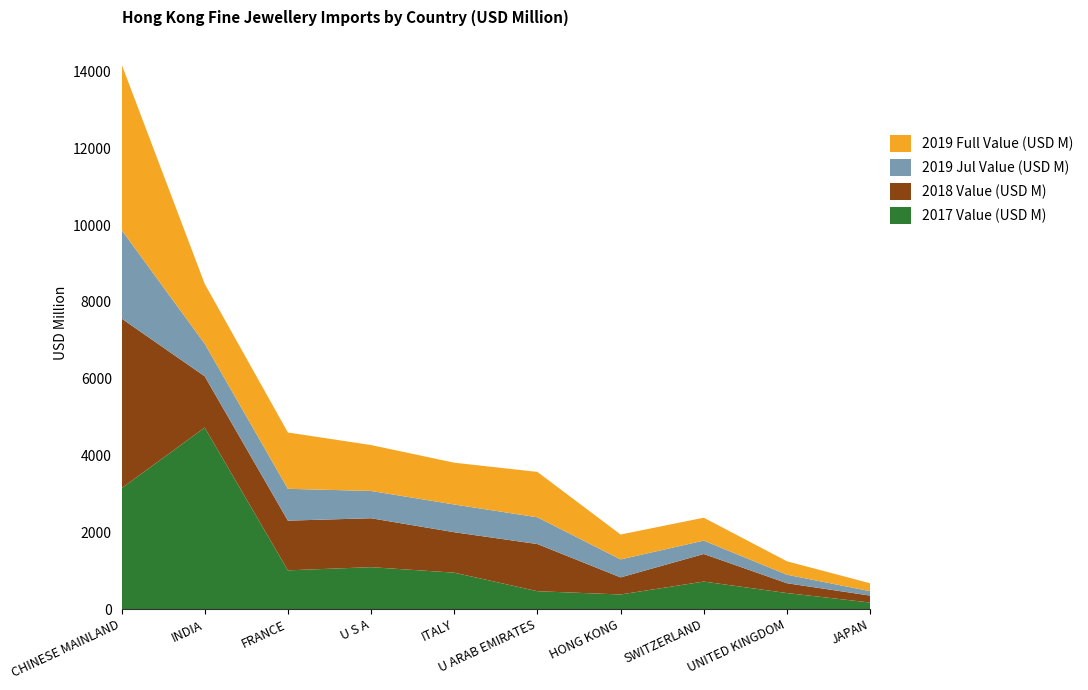

Reading right to left, what are all the values shown in this chart?

2017 Value (USD M): JAPAN=170.1	UNITED KINGDOM=416.3	SWITZERLAND=715.7	HONG KONG=379.5	U ARAB EMIRATES=464.5	ITALY=947.6	U S A=1090.6	FRANCE=1007.9	INDIA=4724.6	CHINESE MAINLAND=3145.8
2018 Value (USD M): JAPAN=180.3	UNITED KINGDOM=256.2	SWITZERLAND=717.6	HONG KONG=444.8	U ARAB EMIRATES=1227.9	ITALY=1053.1	U S A=1274.0	FRANCE=1294.2	INDIA=1336.4	CHINESE MAINLAND=4420.0
2019 Jul Value (USD M): JAPAN=114.8	UNITED KINGDOM=221.8	SWITZERLAND=348.9	HONG KONG=468.6	U ARAB EMIRATES=697.0	ITALY=721.9	U S A=710.3	FRANCE=828.7	INDIA=847.7	CHINESE MAINLAND=2307.4
2019 Full Value (USD M): JAPAN=205.9	UNITED KINGDOM=349.7	SWITZERLAND=596.3	HONG KONG=647.9	U ARAB EMIRATES=1181.7	ITALY=1088.2	U S A=1195.5	FRANCE=1466.6	INDIA=1559.1	CHINESE MAINLAND=4313.9